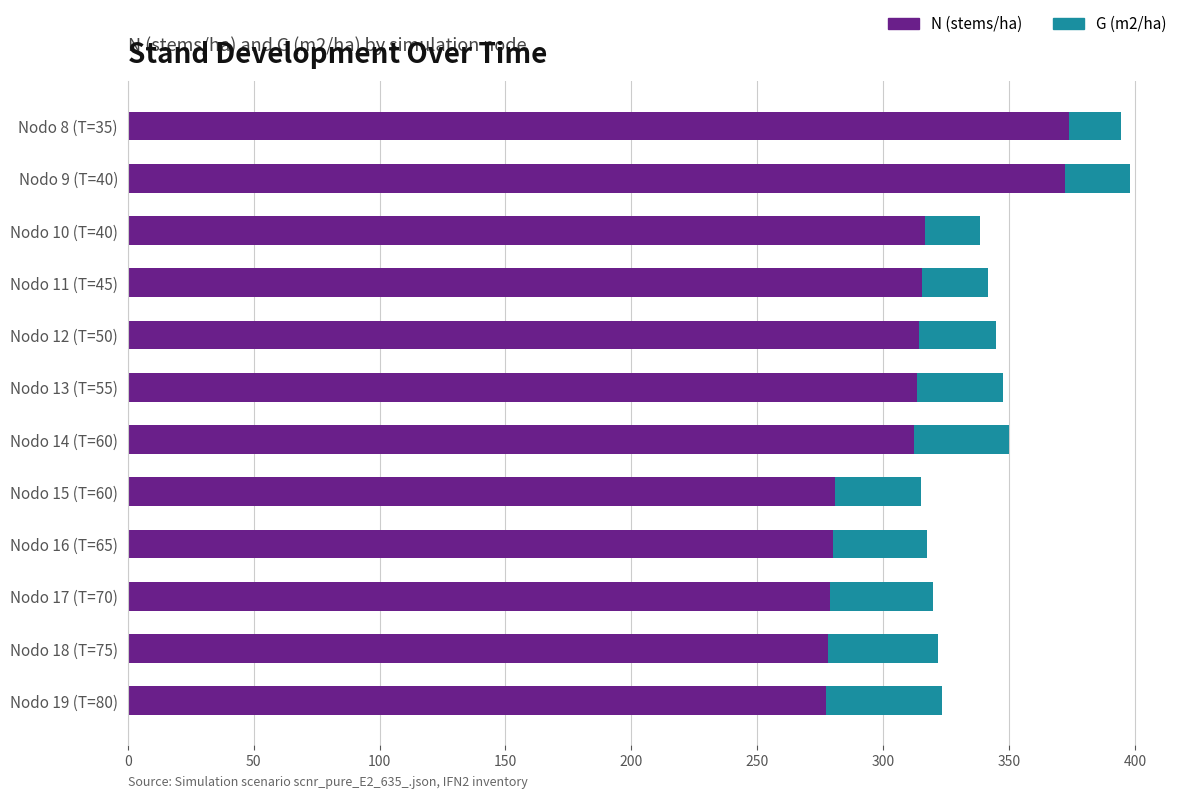

What is the total value across all series at Nodo 13 (T=55)?

347.5